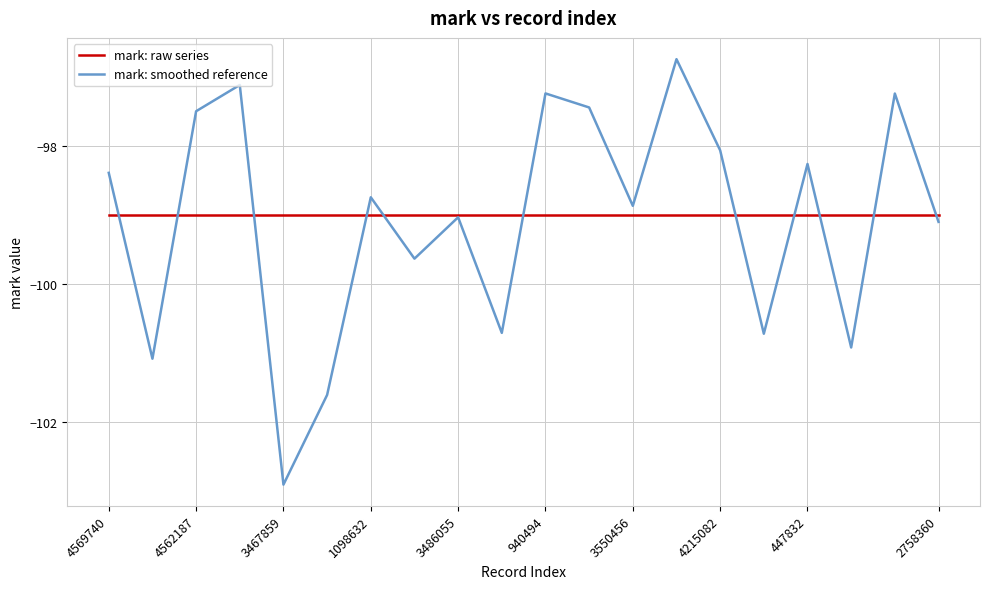

How many lines are shown in the chart?

2